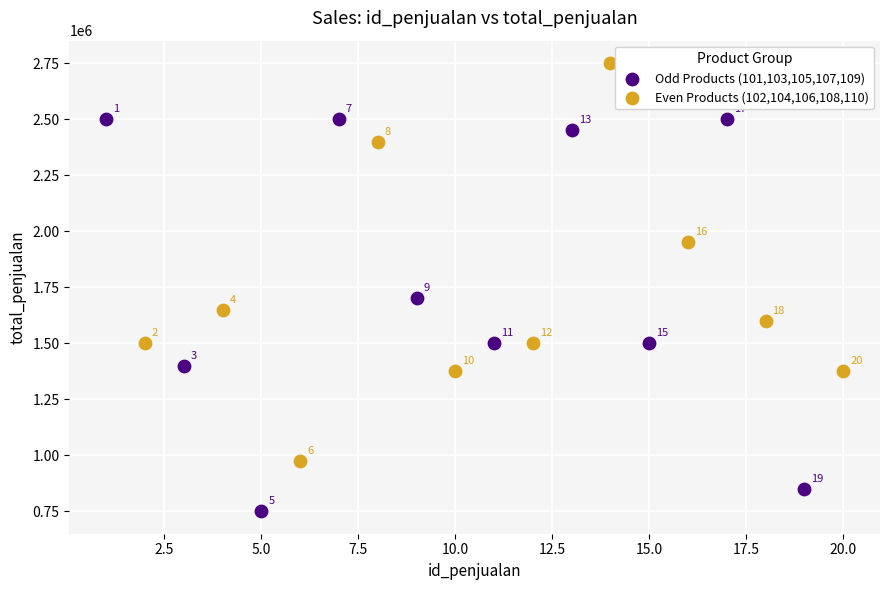

Which series reaches the minimum Y coordinate?

Odd Products (101,103,105,107,109)